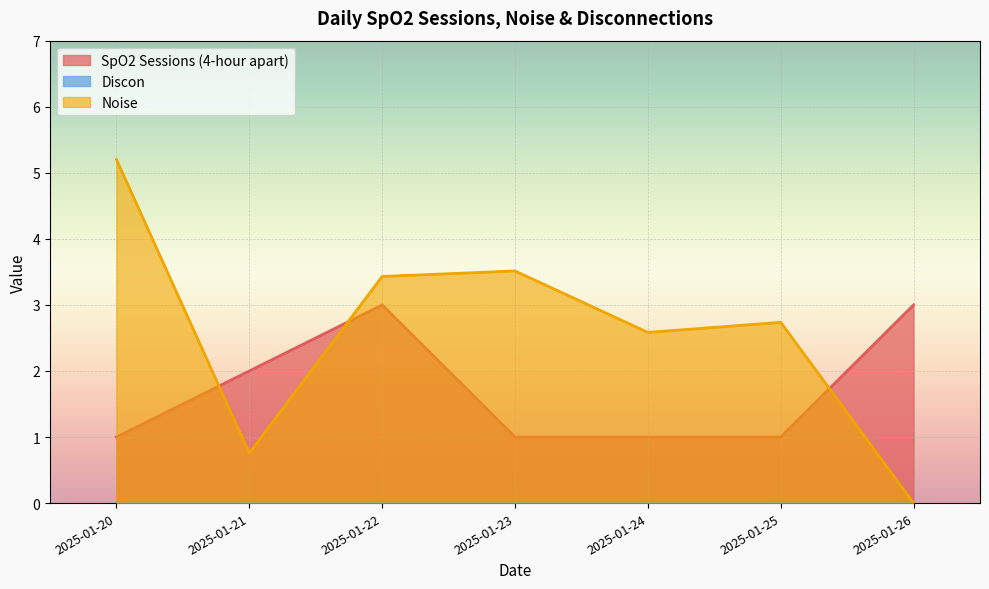

Which category has the highest value across all series?

2025-01-20